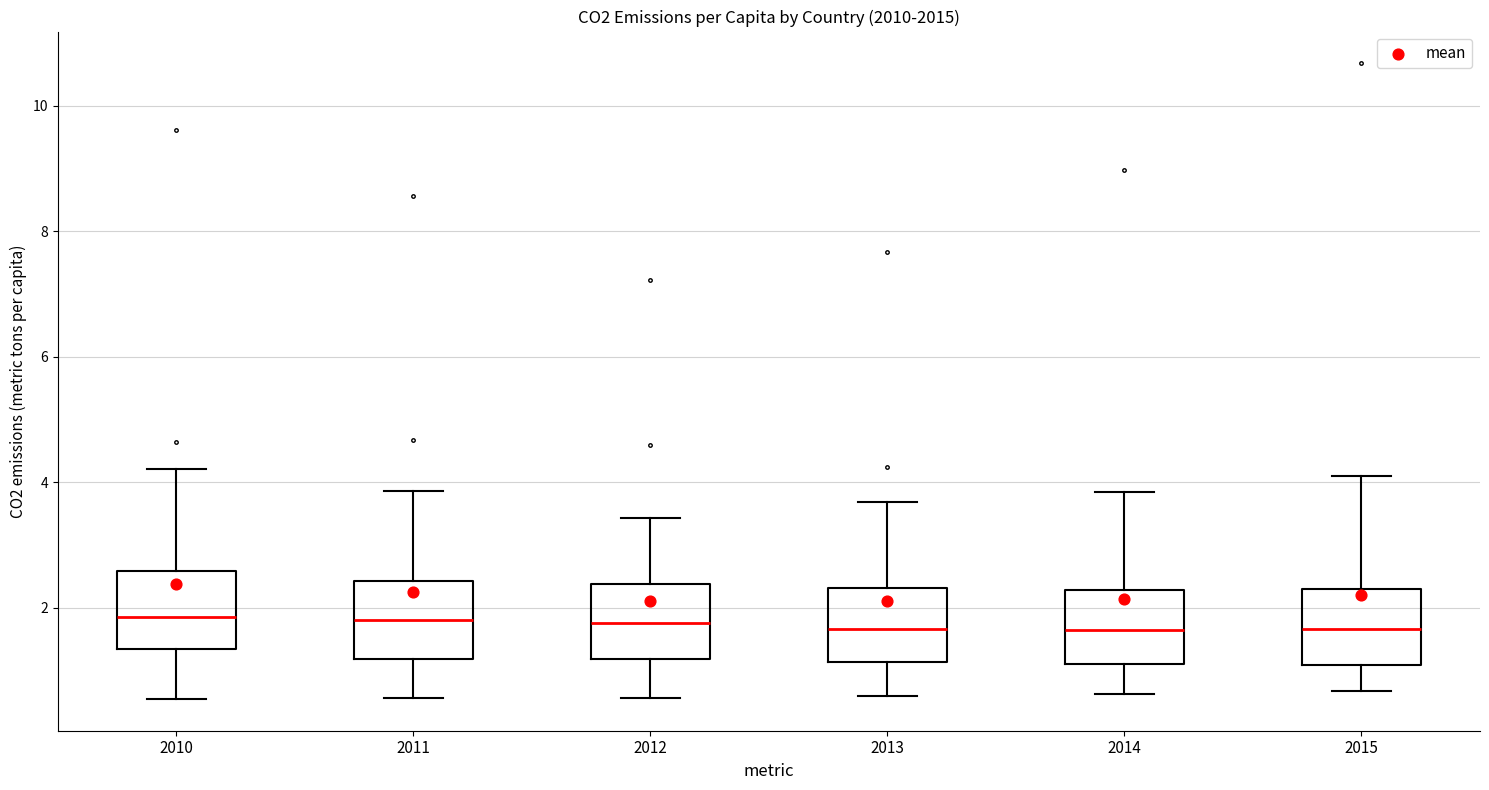

Reading left to right, transcribe this box plot: for each box, give where its median line is, the range the box spans, and where its two whiskers end, as read against the y-axis. The values are not printed on the chart, so give them approximately, as read against the axis.

2010: median 1.8, box 1.4 to 2.6, whiskers 0.6 to 4.2
2011: median 1.8, box 1.2 to 2.4, whiskers 0.6 to 3.8
2012: median 1.8, box 1.2 to 2.4, whiskers 0.6 to 3.4
2013: median 1.6, box 1.2 to 2.4, whiskers 0.6 to 3.6
2014: median 1.6, box 1.0 to 2.2, whiskers 0.6 to 3.8
2015: median 1.6, box 1.0 to 2.2, whiskers 0.6 to 4.2